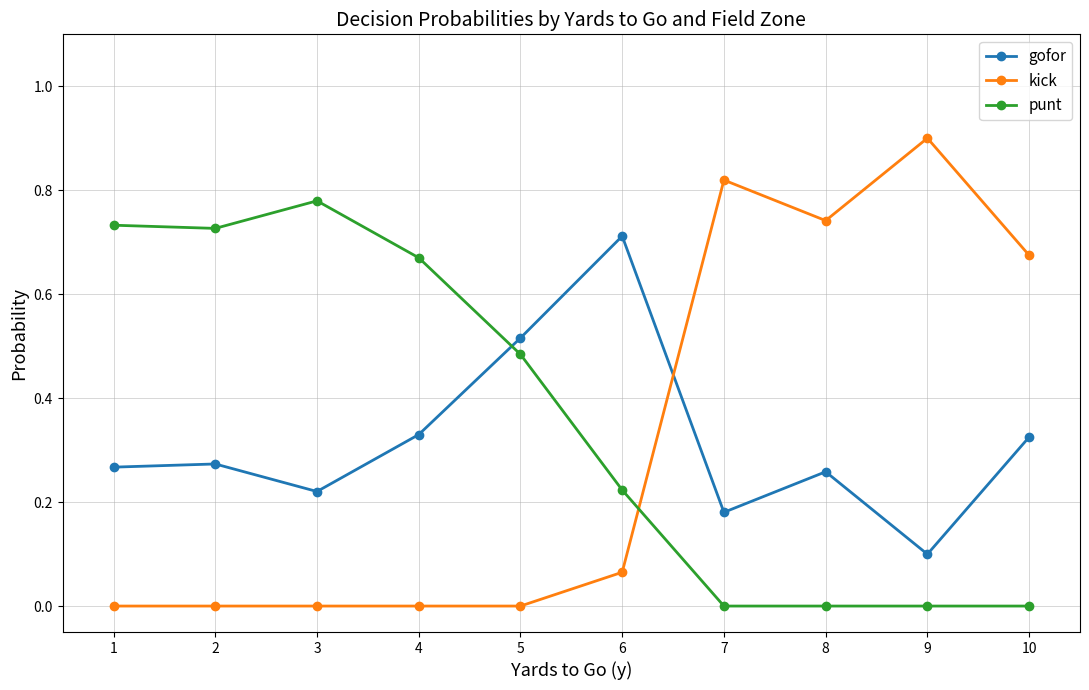

What is the total value across all series at 5?

1.0